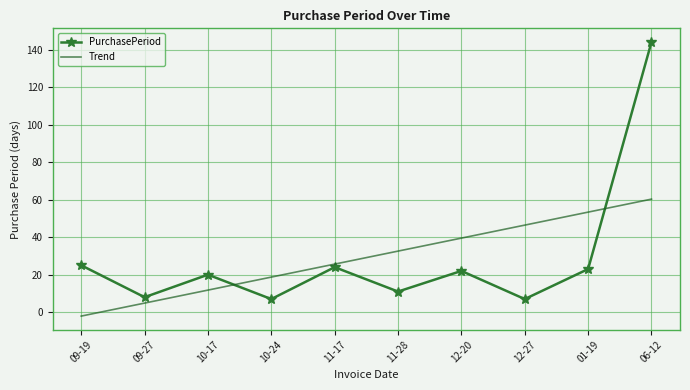

What is the maximum value for PurchasePeriod?

144.0